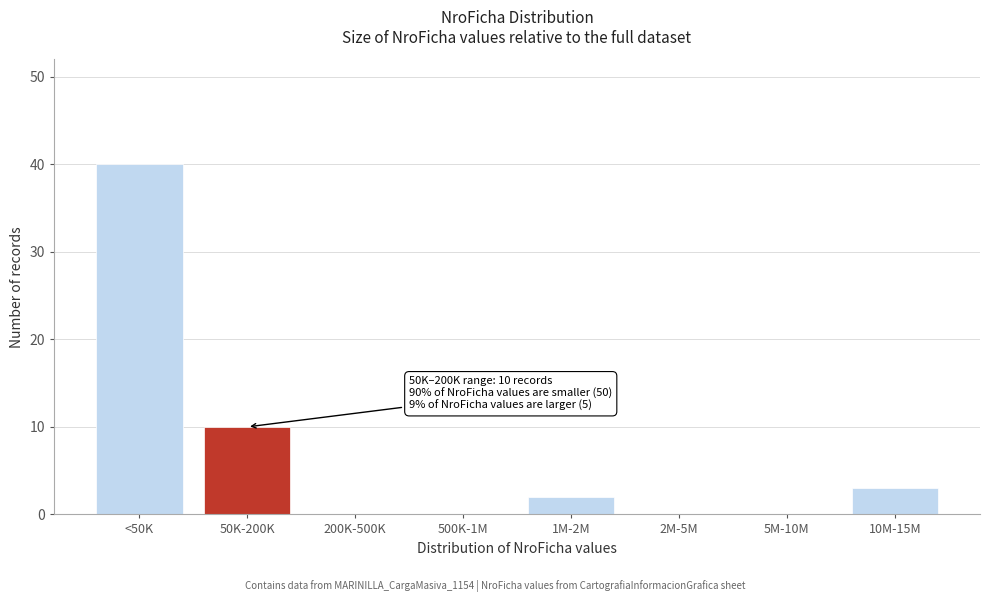

Reading left to right, transcribe all the data shown in this chart.

<50K=40	50K-200K=10	200K-500K=0	500K-1M=0	1M-2M=2	2M-5M=0	5M-10M=0	10M-15M=3